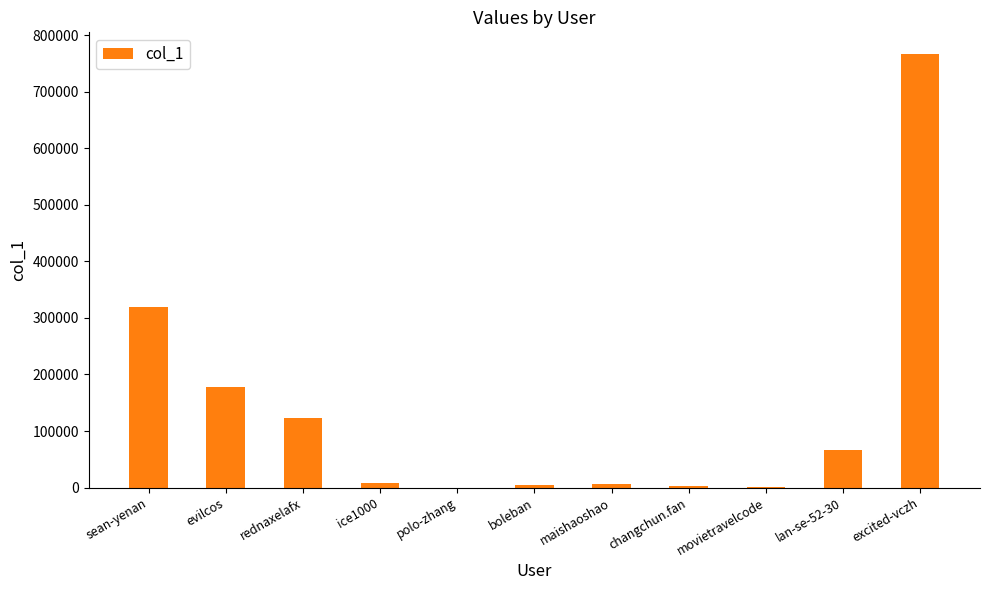

Are the bars horizontal?

No